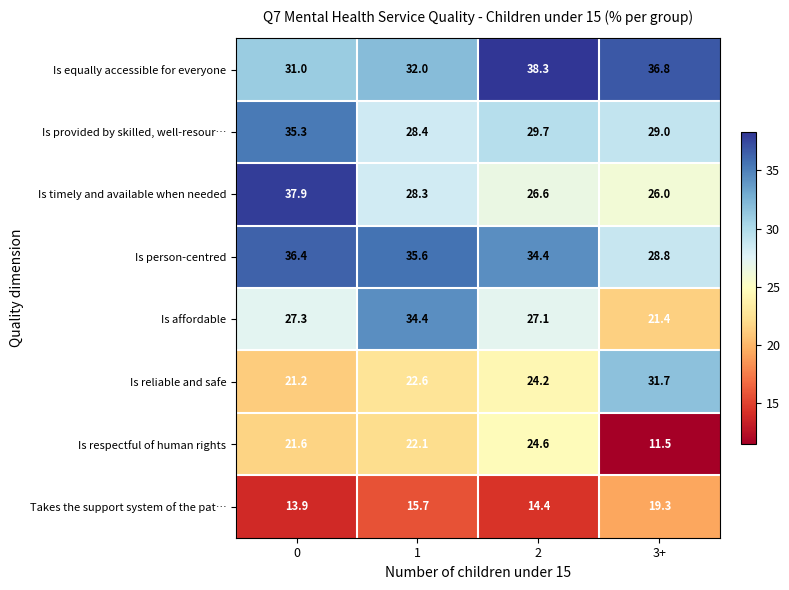

Which category has the lowest value across all series?

3+